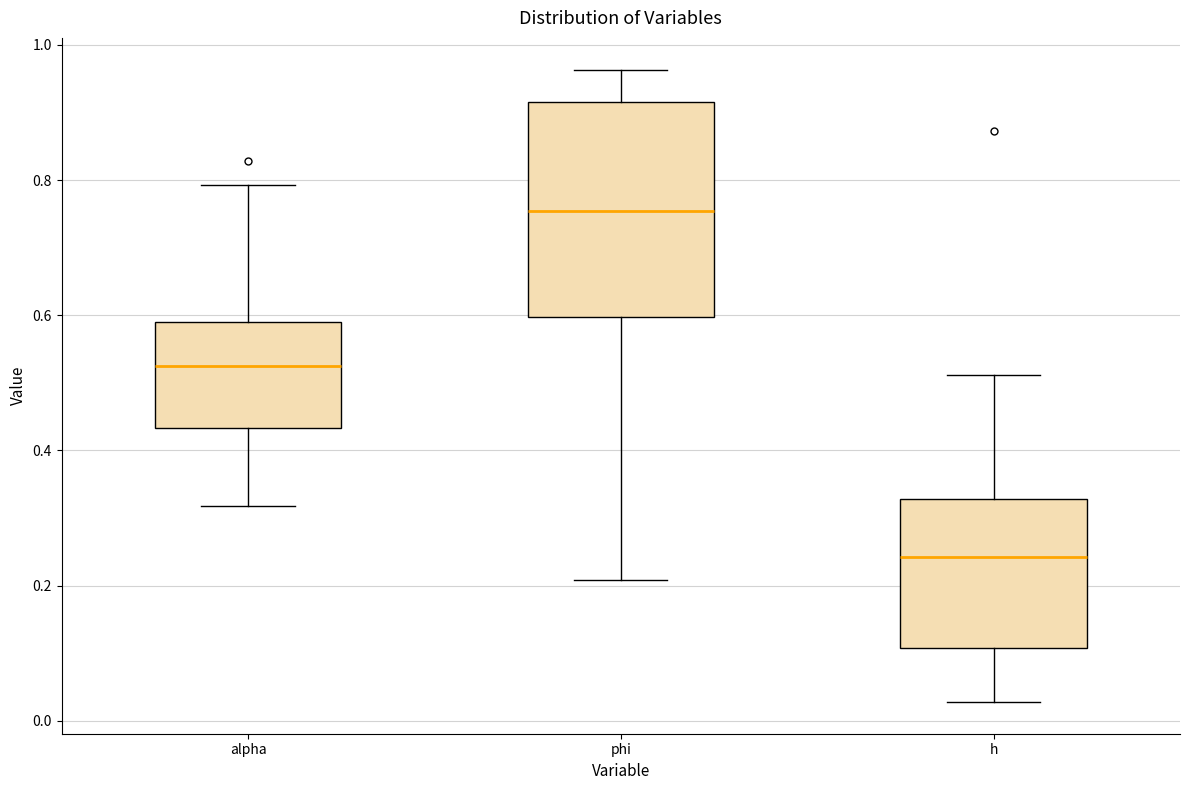

Which box is the tallest, from its lower edge to its upper edge?

phi